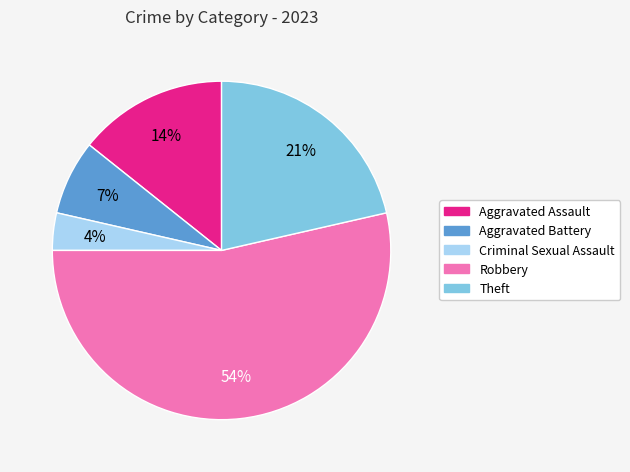

How many segments does this pie chart have?

5